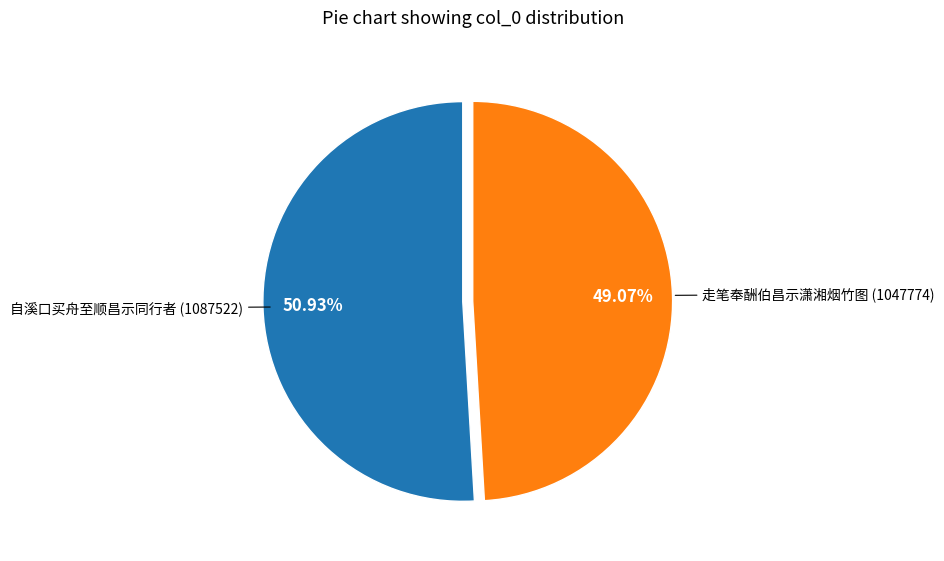

Rank the categories by value from highest to lowest.

自溪口买舟至顺昌示同行者, 走笔奉酬伯昌示潇湘烟竹图